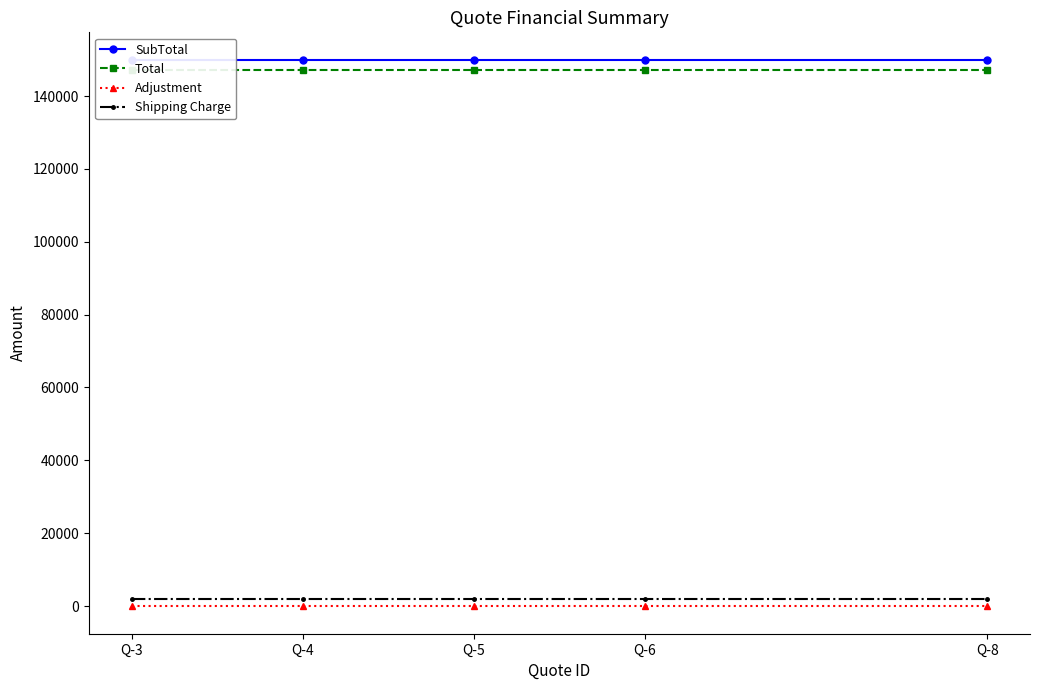

Reading left to right, list all the values displayed in this chart.

SubTotal: Q-3=150000	Q-4=150000	Q-5=150000	Q-6=150000	Q-8=150000
Total: Q-3=147200	Q-4=147200	Q-5=147200	Q-6=147200	Q-8=147200
Adjustment: Q-3=-100	Q-4=-100	Q-5=-100	Q-6=-100	Q-8=-100
Shipping Charge: Q-3=2000	Q-4=2000	Q-5=2000	Q-6=2000	Q-8=2000